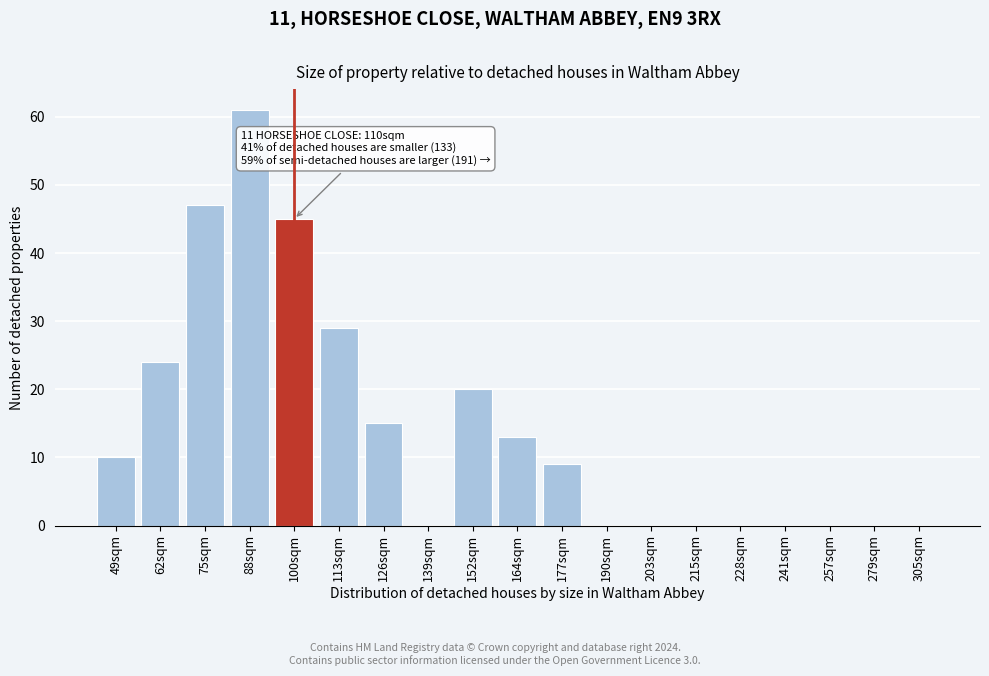

Reading left to right, transcribe all the data shown in this chart.

49sqm=10	62sqm=24	75sqm=47	88sqm=61	100sqm=45	113sqm=29	126sqm=15	139sqm=0	152sqm=20	164sqm=13	177sqm=9	190sqm=0	203sqm=0	215sqm=0	228sqm=0	241sqm=0	257sqm=0	279sqm=0	305sqm=0